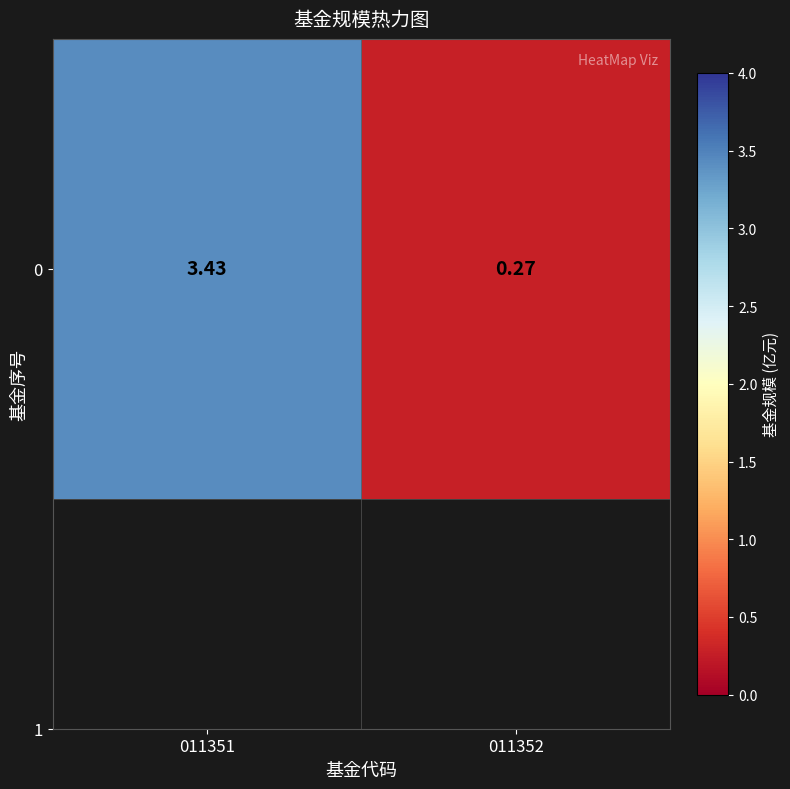

Reading left to right, list all the values displayed in this chart.

011351=3.4	011352=0.3